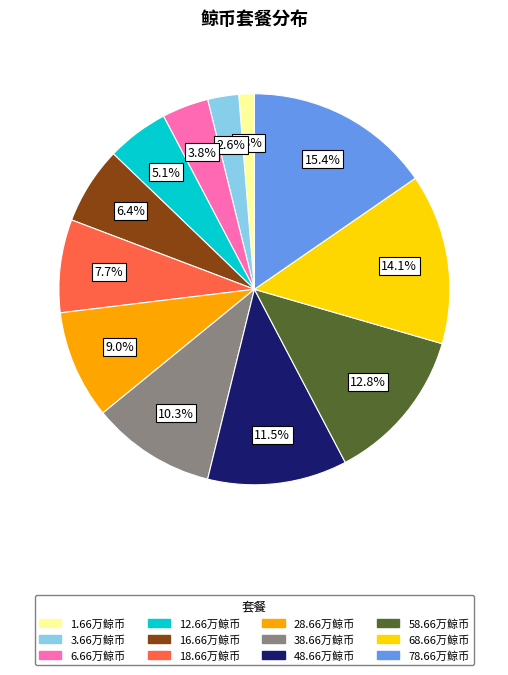

Combined, do 58.66万鲸币 and 1.66万鲸币 account for over 50%?

No